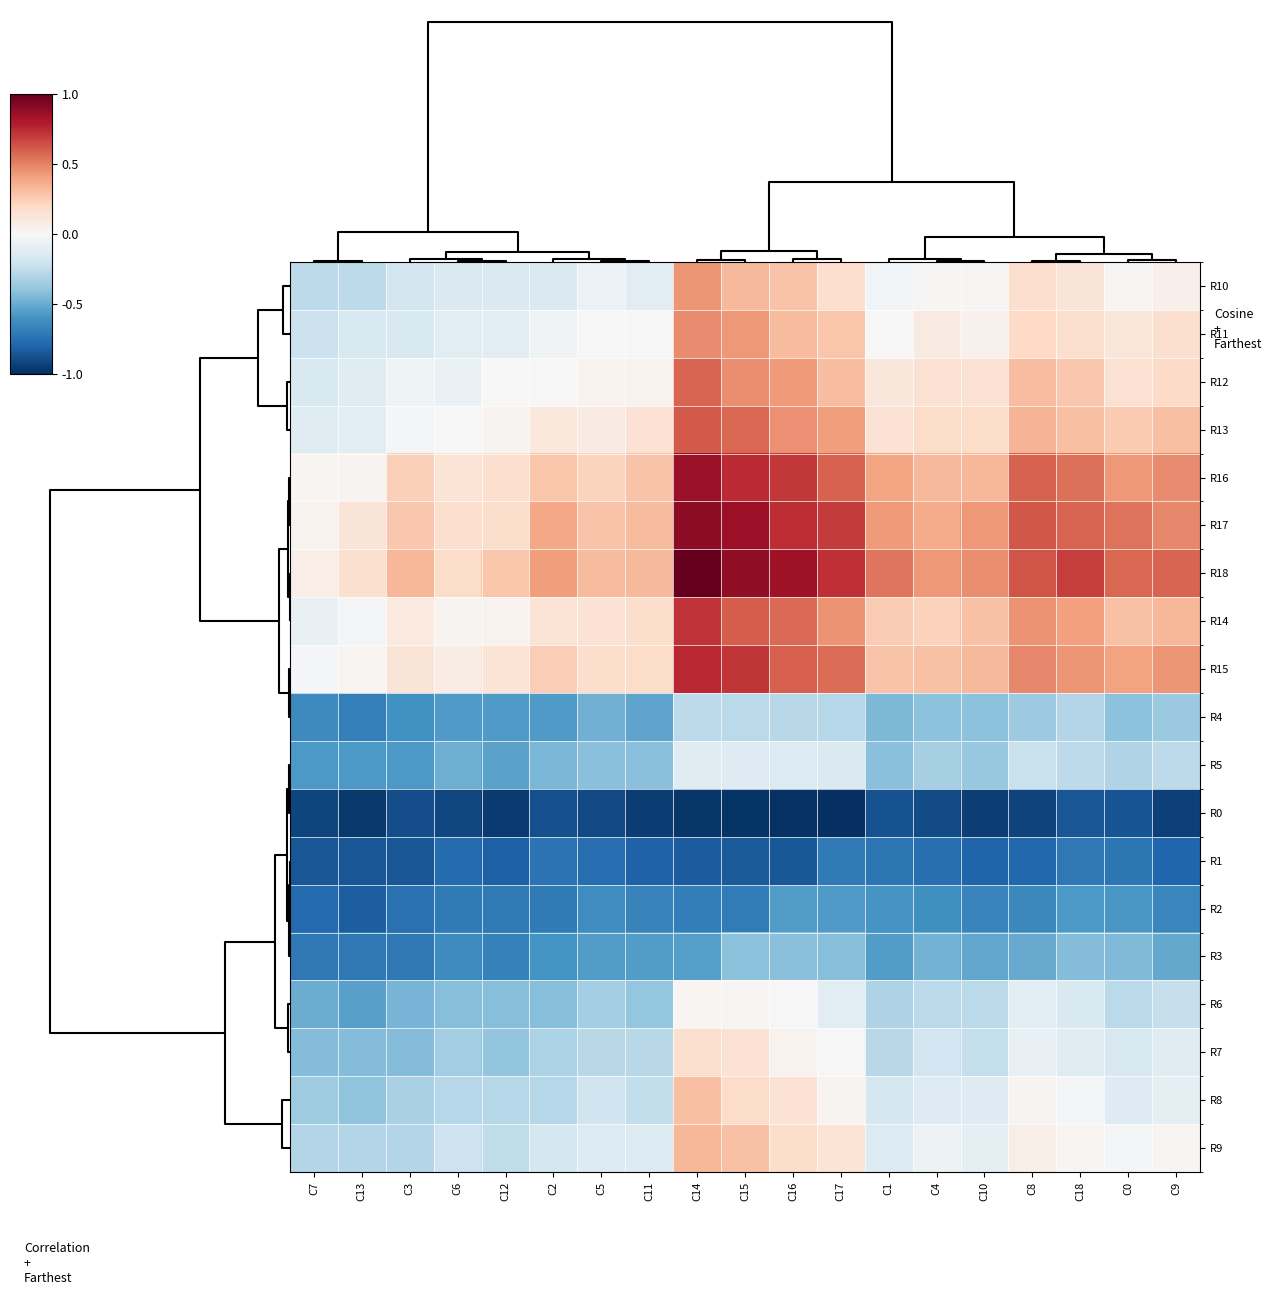

Reading left to right, list all the values displayed in this chart.

R10: C7=-0.3	C13=-0.3	C3=-0.2	C6=-0.1	C12=-0.1	C2=-0.1	C5=-0.1	C11=-0.1	C14=0.4	C15=0.3	C16=0.3	C17=0.2	C1=-0.0	C4=0.0	C10=0.0	C8=0.2	C18=0.1	C0=0.0	C9=0.0
R11: C7=-0.2	C13=-0.2	C3=-0.2	C6=-0.1	C12=-0.1	C2=-0.0	C5=0.0	C11=0.0	C14=0.5	C15=0.4	C16=0.3	C17=0.3	C1=0.0	C4=0.1	C10=0.0	C8=0.2	C18=0.2	C0=0.1	C9=0.2
R12: C7=-0.2	C13=-0.1	C3=-0.0	C6=-0.1	C12=-0.0	C2=-0.0	C5=0.0	C11=0.0	C14=0.6	C15=0.5	C16=0.4	C17=0.3	C1=0.1	C4=0.1	C10=0.1	C8=0.3	C18=0.3	C0=0.1	C9=0.2
R13: C7=-0.1	C13=-0.1	C3=-0.0	C6=-0.0	C12=0.0	C2=0.1	C5=0.1	C11=0.1	C14=0.6	C15=0.6	C16=0.5	C17=0.4	C1=0.1	C4=0.2	C10=0.2	C8=0.3	C18=0.3	C0=0.3	C9=0.3
R16: C7=0.0	C13=0.0	C3=0.2	C6=0.1	C12=0.2	C2=0.3	C5=0.2	C11=0.3	C14=0.9	C15=0.7	C16=0.7	C17=0.6	C1=0.4	C4=0.3	C10=0.3	C8=0.6	C18=0.5	C0=0.4	C9=0.5
R17: C7=0.0	C13=0.1	C3=0.3	C6=0.2	C12=0.2	C2=0.4	C5=0.3	C11=0.3	C14=0.9	C15=0.9	C16=0.7	C17=0.7	C1=0.4	C4=0.4	C10=0.4	C8=0.6	C18=0.6	C0=0.5	C9=0.5
R18: C7=0.1	C13=0.2	C3=0.3	C6=0.2	C12=0.3	C2=0.4	C5=0.3	C11=0.3	C14=1.0	C15=0.9	C16=0.8	C17=0.7	C1=0.5	C4=0.4	C10=0.5	C8=0.6	C18=0.7	C0=0.6	C9=0.6
R14: C7=-0.1	C13=-0.0	C3=0.1	C6=0.0	C12=0.0	C2=0.1	C5=0.1	C11=0.2	C14=0.7	C15=0.6	C16=0.6	C17=0.4	C1=0.2	C4=0.2	C10=0.3	C8=0.4	C18=0.4	C0=0.3	C9=0.3
R15: C7=-0.0	C13=0.0	C3=0.1	C6=0.1	C12=0.1	C2=0.2	C5=0.2	C11=0.2	C14=0.8	C15=0.7	C16=0.6	C17=0.6	C1=0.3	C4=0.3	C10=0.3	C8=0.5	C18=0.4	C0=0.4	C9=0.4
R4: C7=-0.6	C13=-0.7	C3=-0.6	C6=-0.6	C12=-0.6	C2=-0.6	C5=-0.5	C11=-0.5	C14=-0.3	C15=-0.3	C16=-0.3	C17=-0.3	C1=-0.5	C4=-0.4	C10=-0.4	C8=-0.4	C18=-0.3	C0=-0.4	C9=-0.4
R5: C7=-0.6	C13=-0.6	C3=-0.6	C6=-0.5	C12=-0.5	C2=-0.5	C5=-0.4	C11=-0.4	C14=-0.1	C15=-0.1	C16=-0.1	C17=-0.1	C1=-0.4	C4=-0.3	C10=-0.4	C8=-0.2	C18=-0.3	C0=-0.3	C9=-0.3
R0: C7=-0.9	C13=-1.0	C3=-0.9	C6=-0.9	C12=-1.0	C2=-0.9	C5=-0.9	C11=-1.0	C14=-1.0	C15=-1.0	C16=-1.0	C17=-1.0	C1=-0.9	C4=-0.9	C10=-0.9	C8=-0.9	C18=-0.9	C0=-0.9	C9=-0.9
R1: C7=-0.9	C13=-0.9	C3=-0.9	C6=-0.8	C12=-0.8	C2=-0.7	C5=-0.8	C11=-0.8	C14=-0.8	C15=-0.8	C16=-0.9	C17=-0.7	C1=-0.7	C4=-0.8	C10=-0.8	C8=-0.8	C18=-0.7	C0=-0.7	C9=-0.8
R2: C7=-0.8	C13=-0.8	C3=-0.8	C6=-0.7	C12=-0.7	C2=-0.7	C5=-0.6	C11=-0.7	C14=-0.7	C15=-0.7	C16=-0.6	C17=-0.6	C1=-0.6	C4=-0.6	C10=-0.7	C8=-0.6	C18=-0.6	C0=-0.6	C9=-0.7
R3: C7=-0.7	C13=-0.7	C3=-0.7	C6=-0.6	C12=-0.7	C2=-0.6	C5=-0.6	C11=-0.6	C14=-0.6	C15=-0.4	C16=-0.4	C17=-0.4	C1=-0.6	C4=-0.5	C10=-0.5	C8=-0.5	C18=-0.4	C0=-0.4	C9=-0.5
R6: C7=-0.5	C13=-0.5	C3=-0.5	C6=-0.4	C12=-0.4	C2=-0.4	C5=-0.3	C11=-0.4	C14=0.0	C15=0.0	C16=0.0	C17=-0.1	C1=-0.3	C4=-0.3	C10=-0.3	C8=-0.1	C18=-0.2	C0=-0.3	C9=-0.2
R7: C7=-0.4	C13=-0.4	C3=-0.4	C6=-0.4	C12=-0.4	C2=-0.3	C5=-0.3	C11=-0.3	C14=0.2	C15=0.1	C16=0.0	C17=-0.0	C1=-0.3	C4=-0.2	C10=-0.2	C8=-0.1	C18=-0.1	C0=-0.2	C9=-0.1
R8: C7=-0.4	C13=-0.4	C3=-0.3	C6=-0.3	C12=-0.3	C2=-0.3	C5=-0.2	C11=-0.2	C14=0.3	C15=0.2	C16=0.1	C17=0.0	C1=-0.2	C4=-0.1	C10=-0.1	C8=0.0	C18=-0.0	C0=-0.1	C9=-0.1
R9: C7=-0.3	C13=-0.3	C3=-0.3	C6=-0.2	C12=-0.3	C2=-0.2	C5=-0.1	C11=-0.1	C14=0.3	C15=0.3	C16=0.2	C17=0.1	C1=-0.1	C4=-0.1	C10=-0.1	C8=0.1	C18=0.0	C0=-0.0	C9=0.0